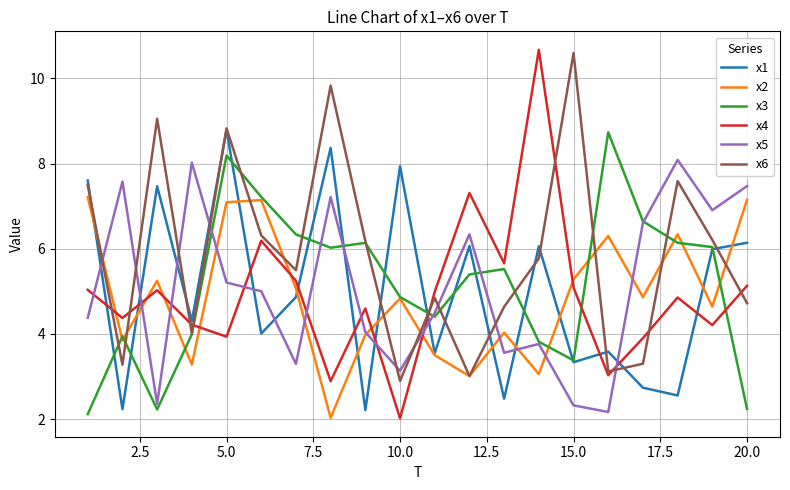

What are all the series names shown in the legend?

x1, x2, x3, x4, x5, x6